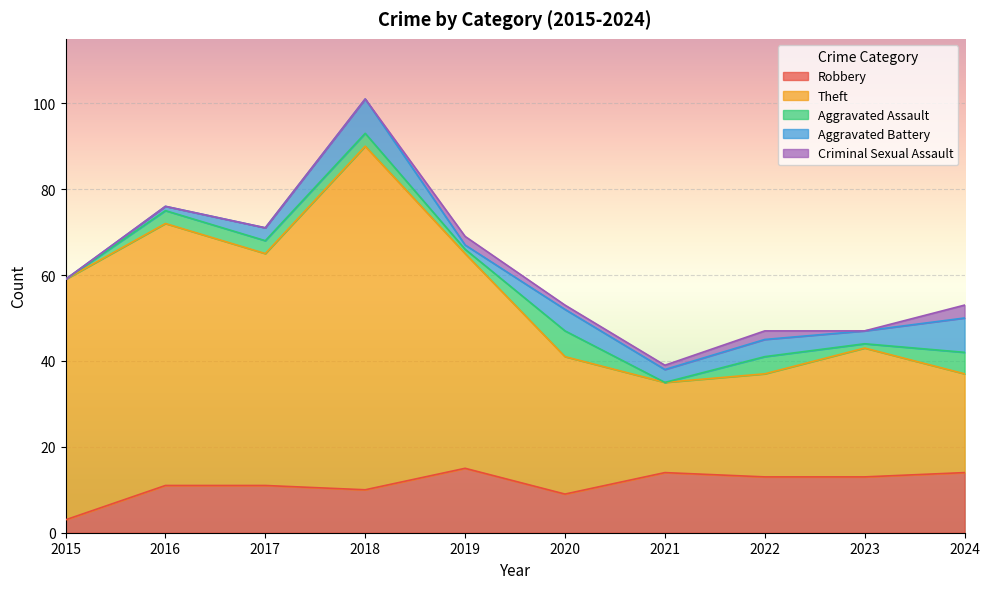

What is the difference between the maximum and minimum values in the Robbery series?

12